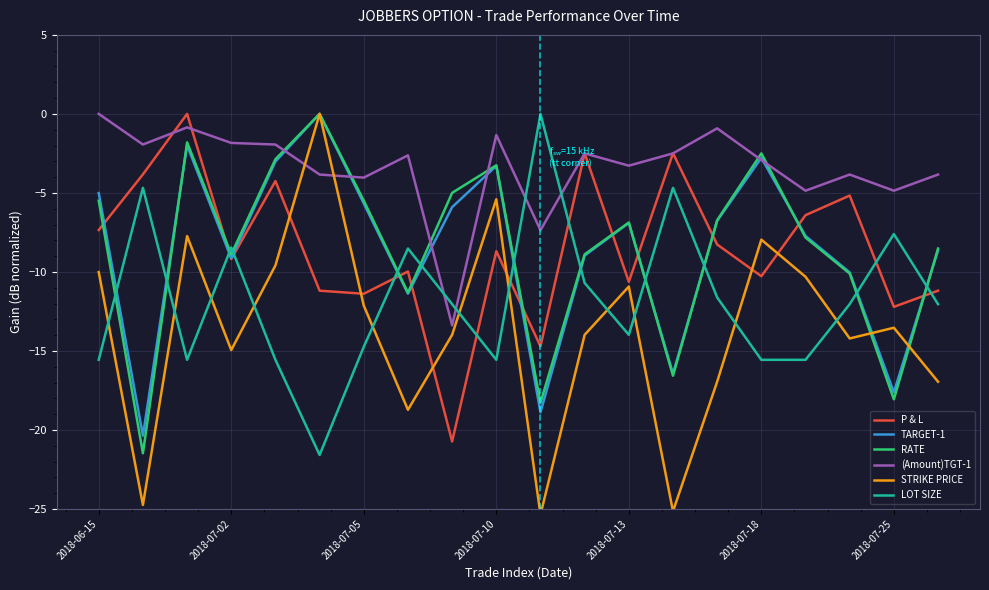

Is it true that P & L equals -11.4 at 2018-07-05?

True